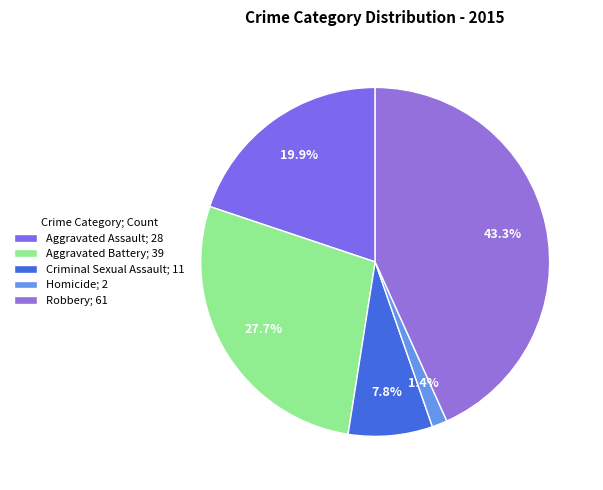

To the nearest percent, what is the difference between the largest and smallest slice percentages?

42%